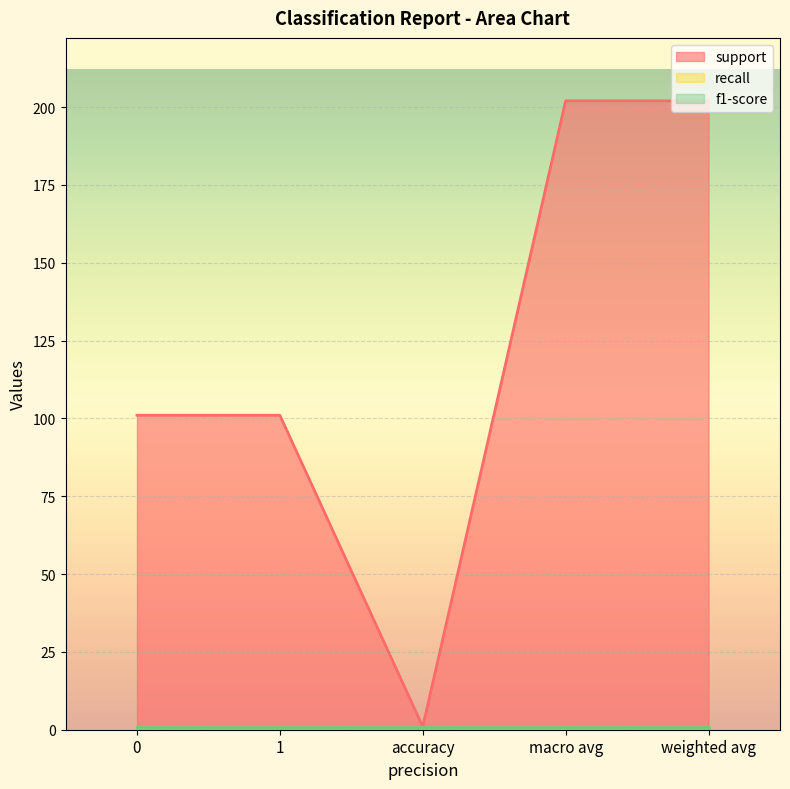

List the labels in order of support value, largest first.

macro avg, weighted avg, 0, 1, accuracy